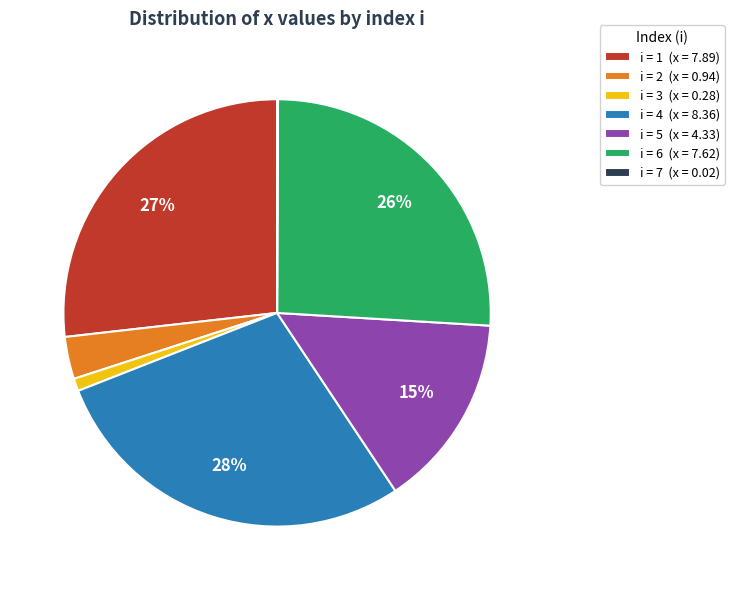

Does any single category account for the majority?

No